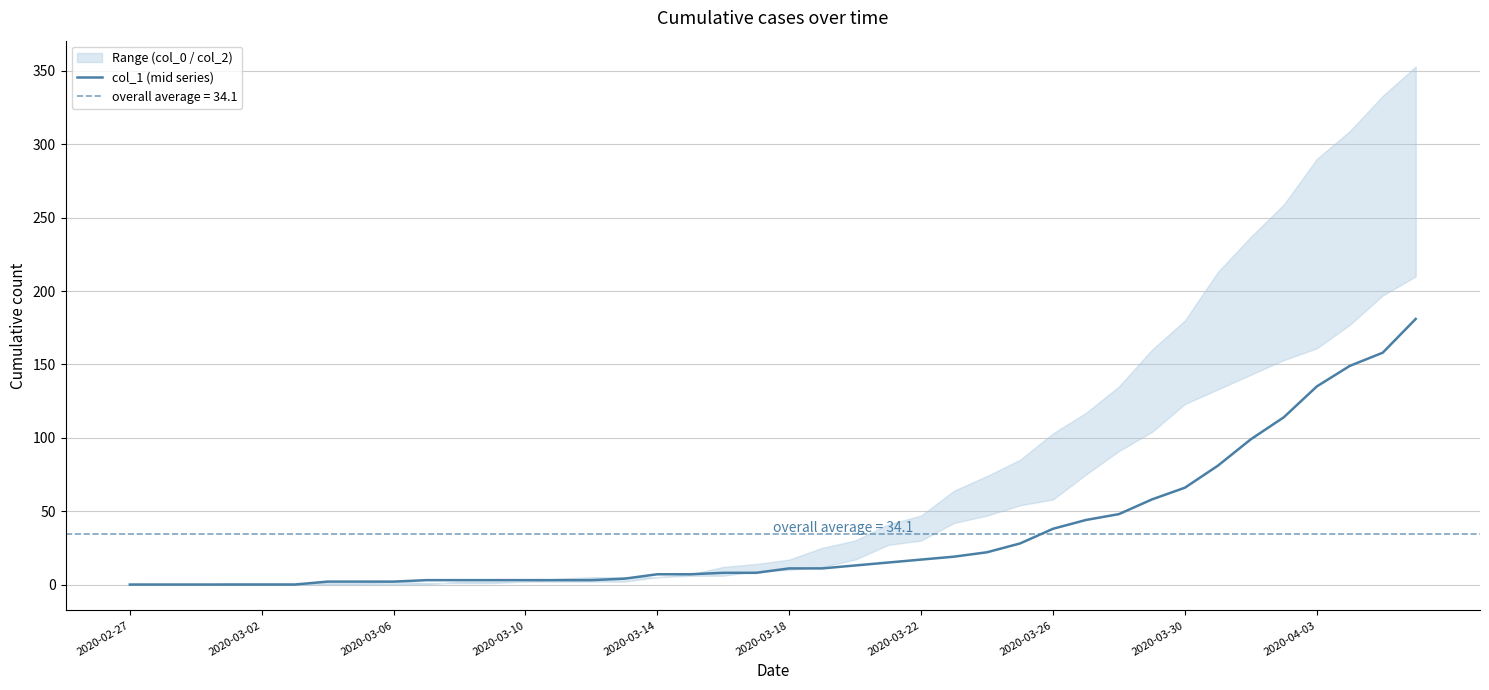

Is it true that the value at 27 is 28?

True